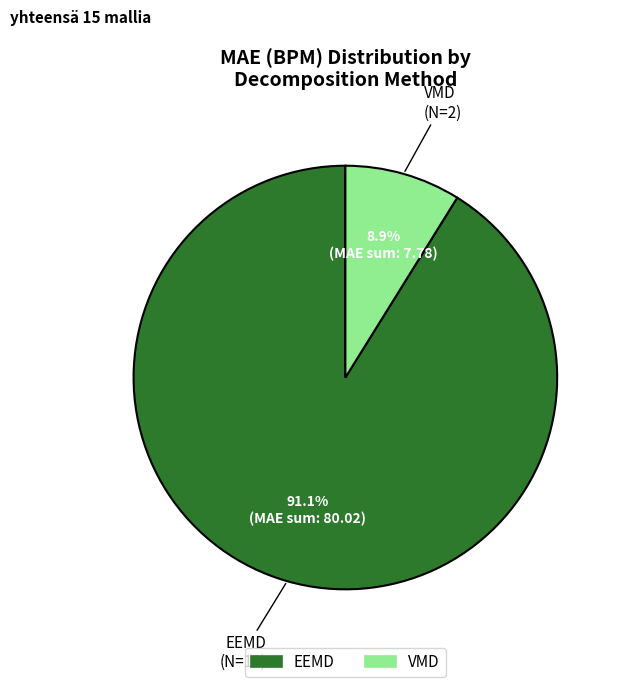

Does any single category account for the majority?

Yes